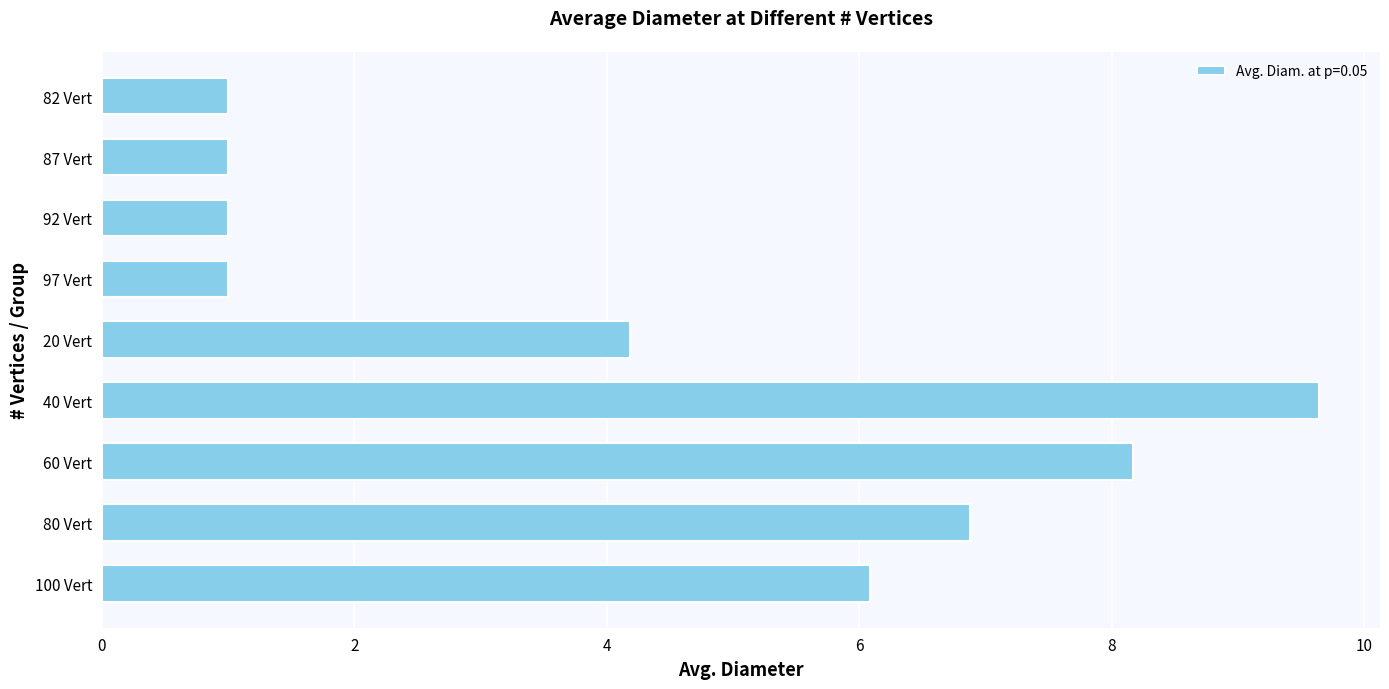

Does the chart contain stacked bars?

No